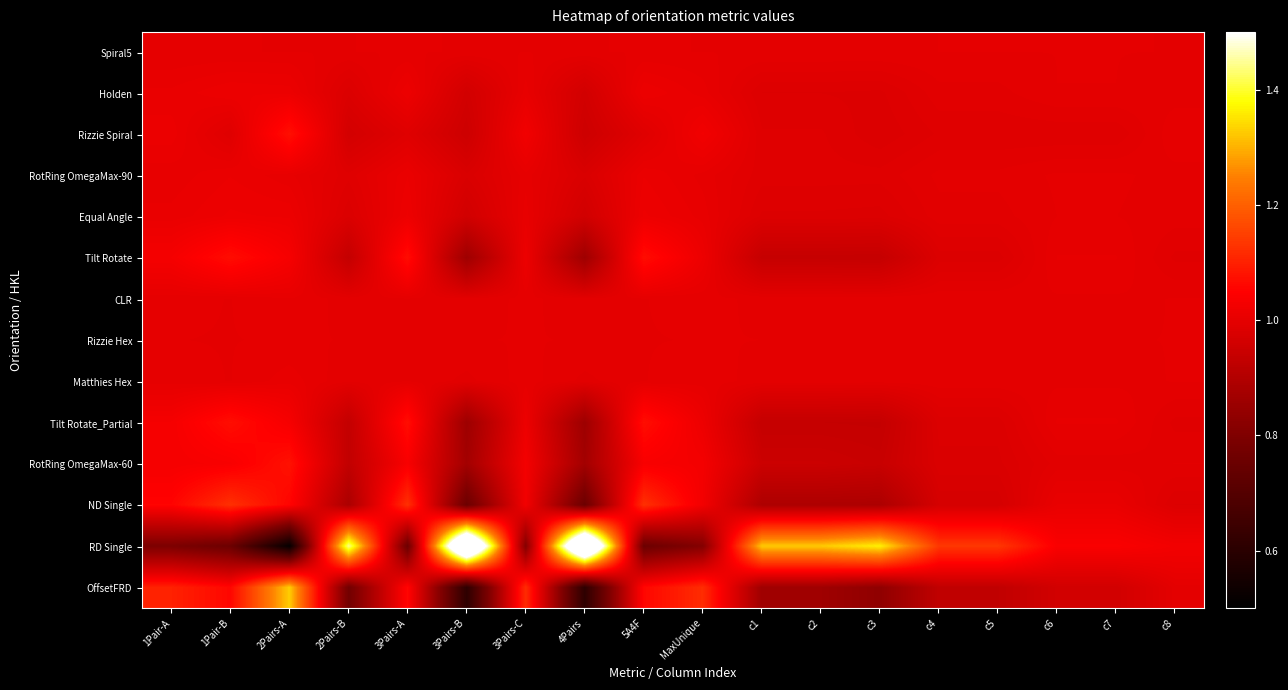

Between c5 and c8, which series saw the biggest shift?

RD Single